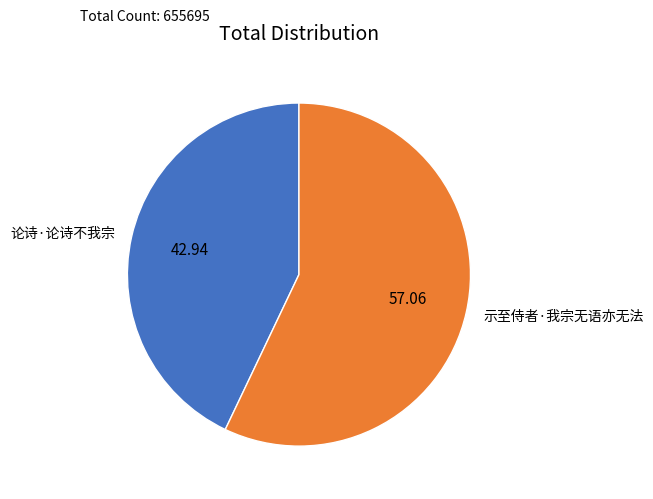

Count the number of slices in the pie.

2